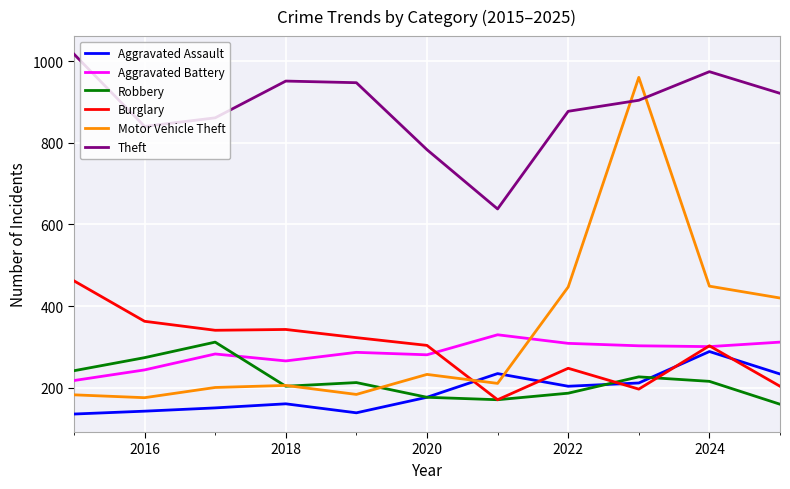

True or false: Theft and Aggravated Battery cross at least once.

False